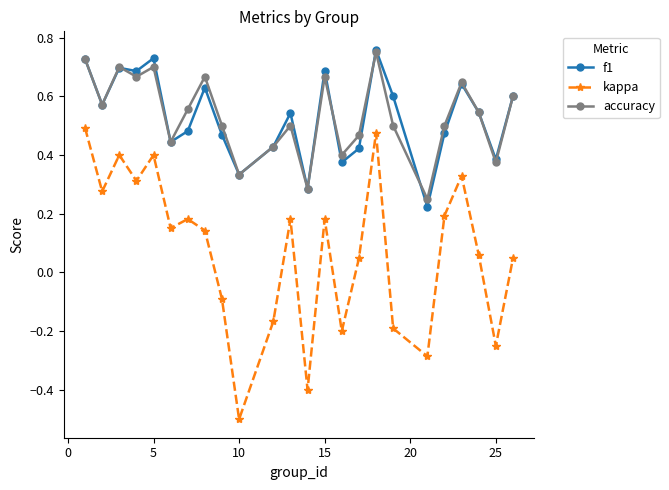

Which series has the largest range (max minus min)?

kappa